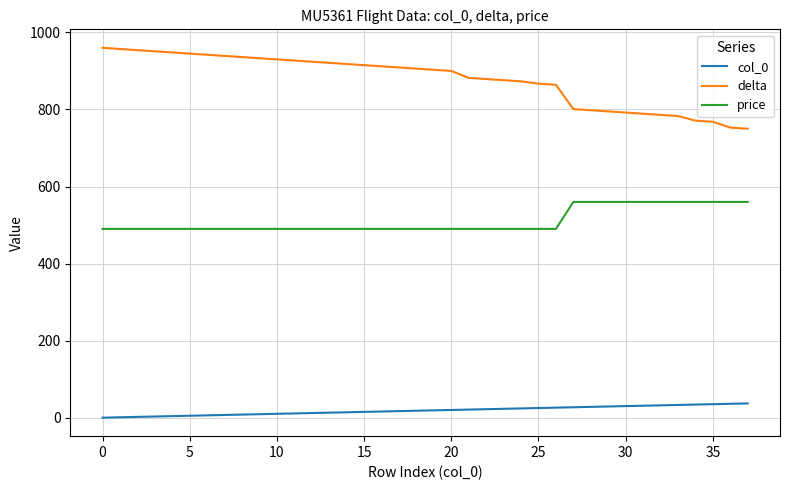

Which series has the largest total across all categories?

delta